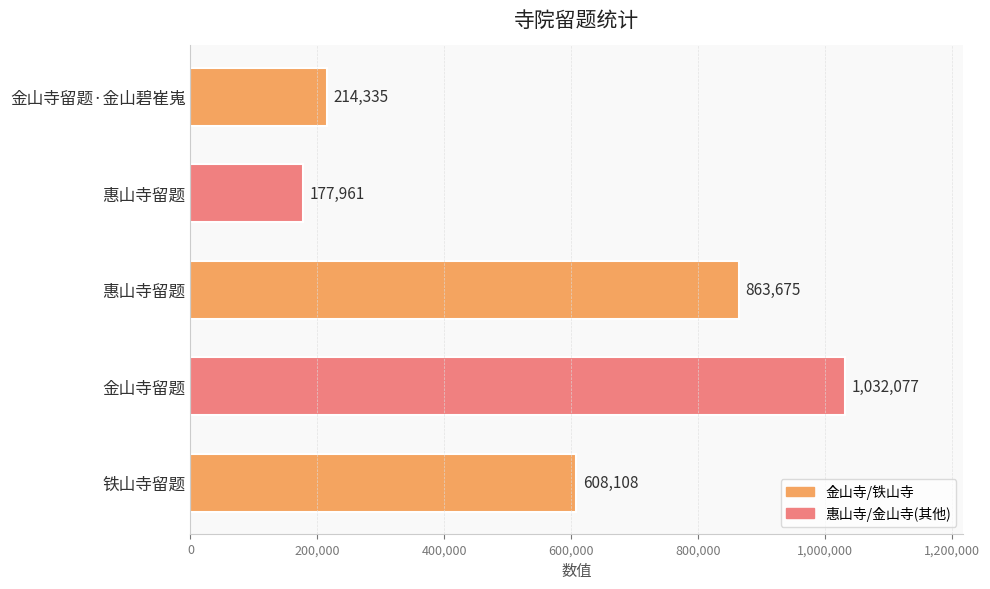

How many distinct data groups are displayed?

1